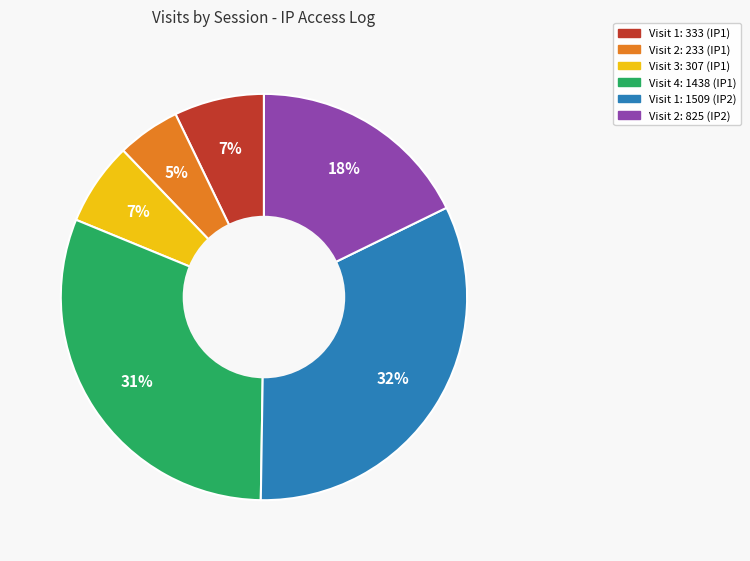

Is there a majority slice in this chart?

No